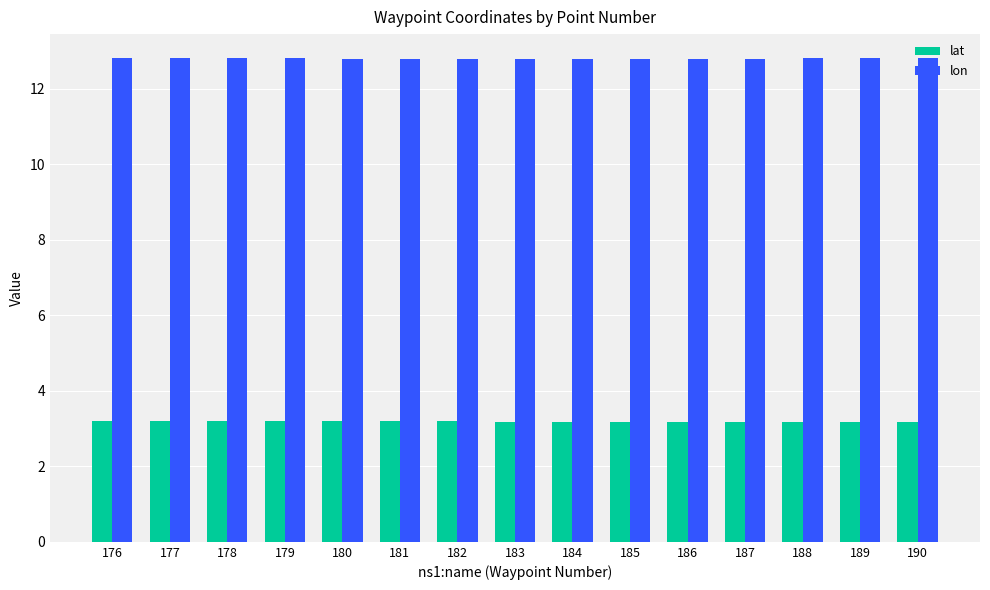

The lon series shows 12.8 at 183. True or false?

True